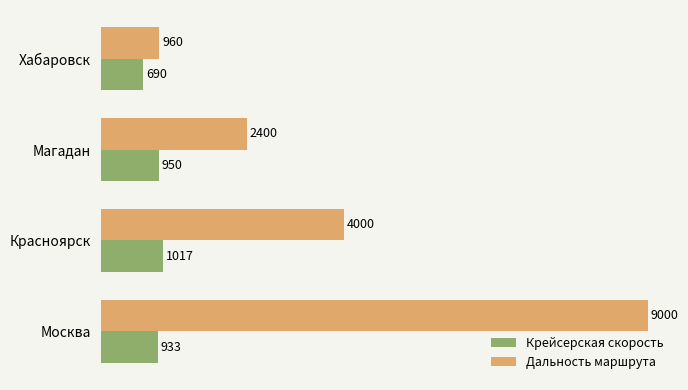

How many data points does each series have?

4